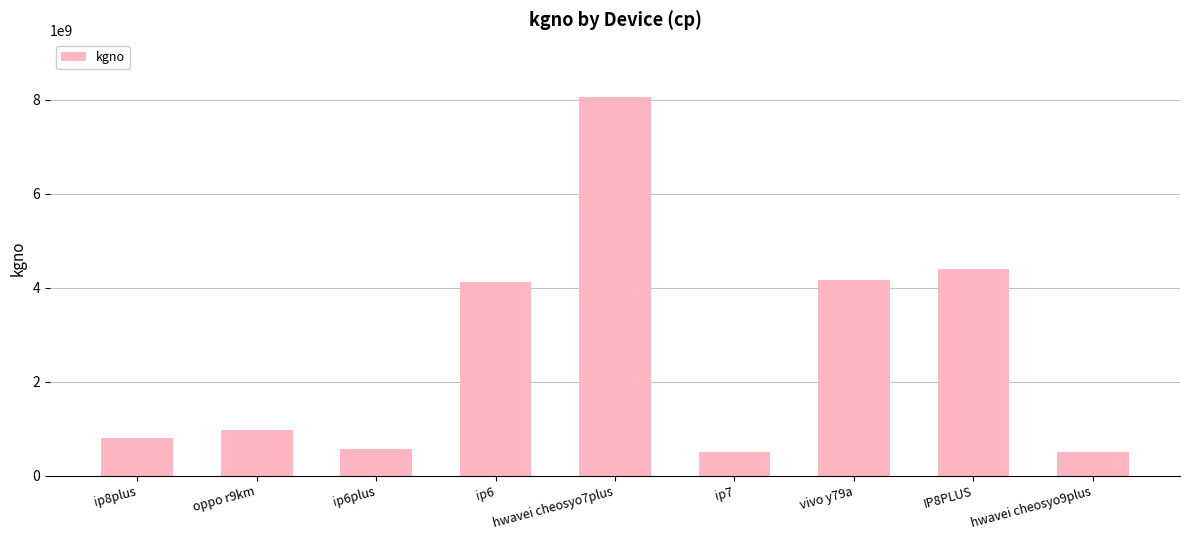

Is it true that the value at ip6plus is 872779752?

False